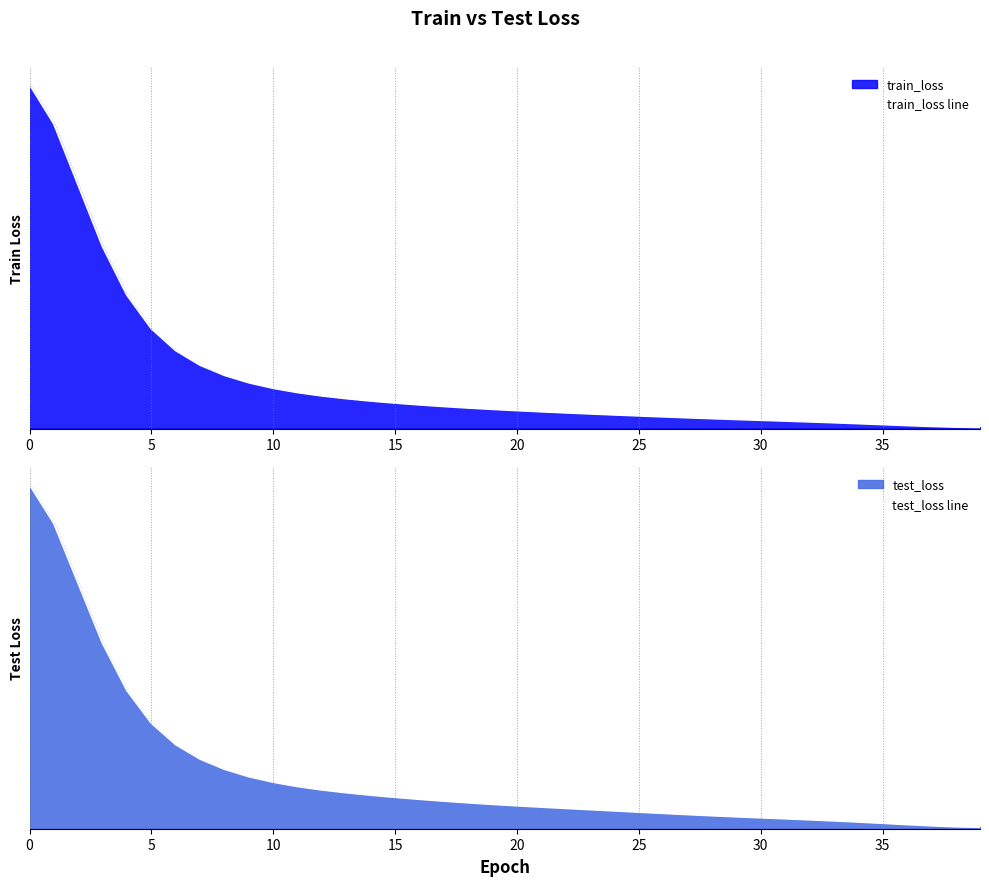

Reading left to right, transcribe all the data shown in this chart.

train_loss line: 0.6	0.6	0.4	0.3	0.2	0.2	0.1	0.1	0.1	0.1	0.1	0.1	0.1	0.1	0.0	0.0	0.0	0.0	0.0	0.0	0.0	0.0	0.0	0.0	0.0	0.0	0.0	0.0	0.0	0.0	0.0	0.0	0.0	0.0	0.0	0.0	0.0	0.0	0.0	0.0
test_loss line: 0.6	0.6	0.4	0.3	0.2	0.2	0.2	0.1	0.1	0.1	0.1	0.1	0.1	0.1	0.1	0.1	0.1	0.1	0.0	0.0	0.0	0.0	0.0	0.0	0.0	0.0	0.0	0.0	0.0	0.0	0.0	0.0	0.0	0.0	0.0	0.0	0.0	0.0	0.0	0.0